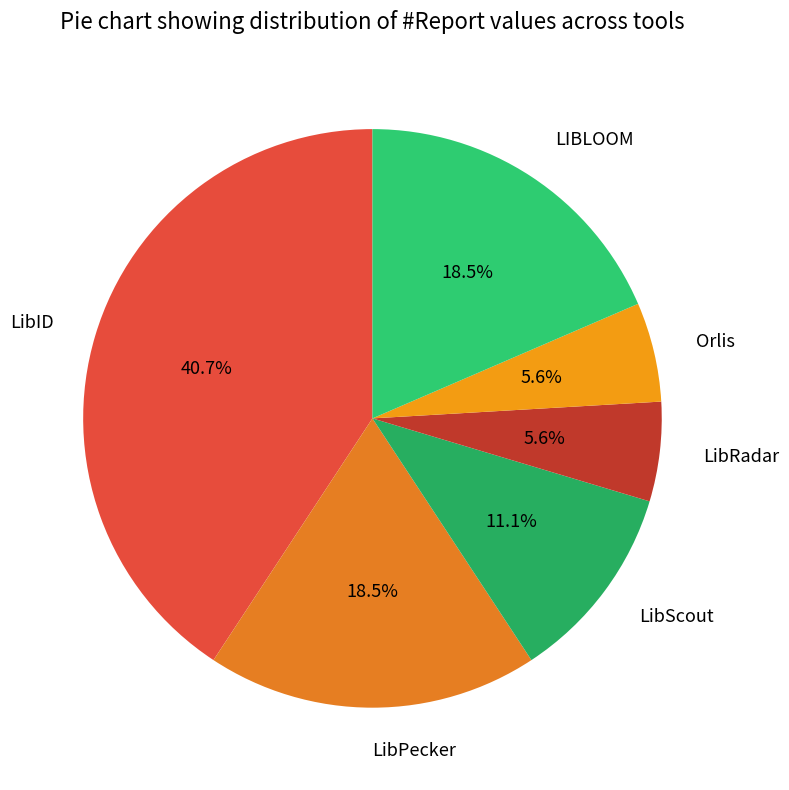

Which has a higher value, LibID or LibScout?

LibID